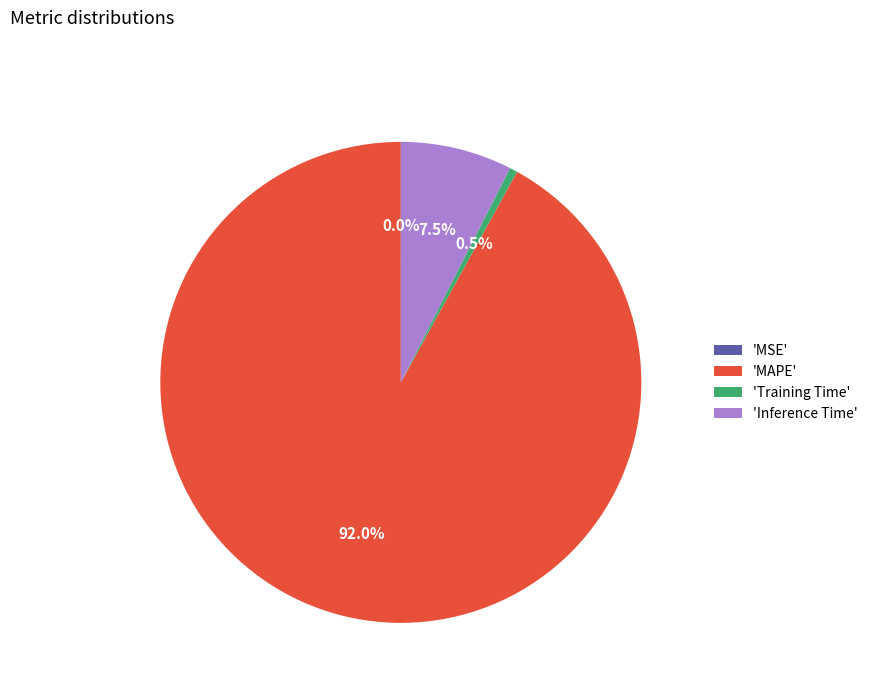

What is the majority slice?

'MAPE'